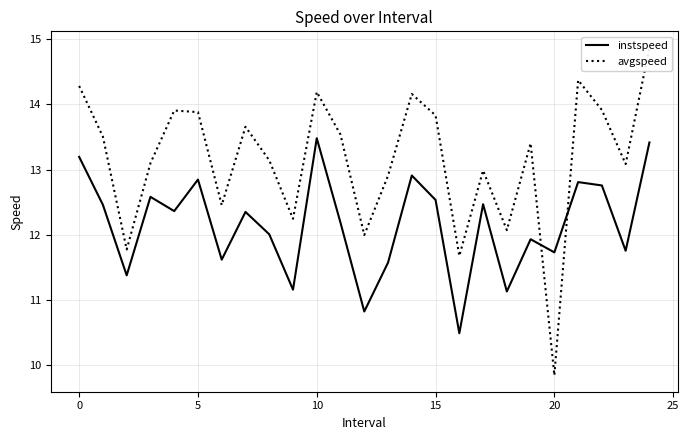

How many lines are shown in the chart?

2